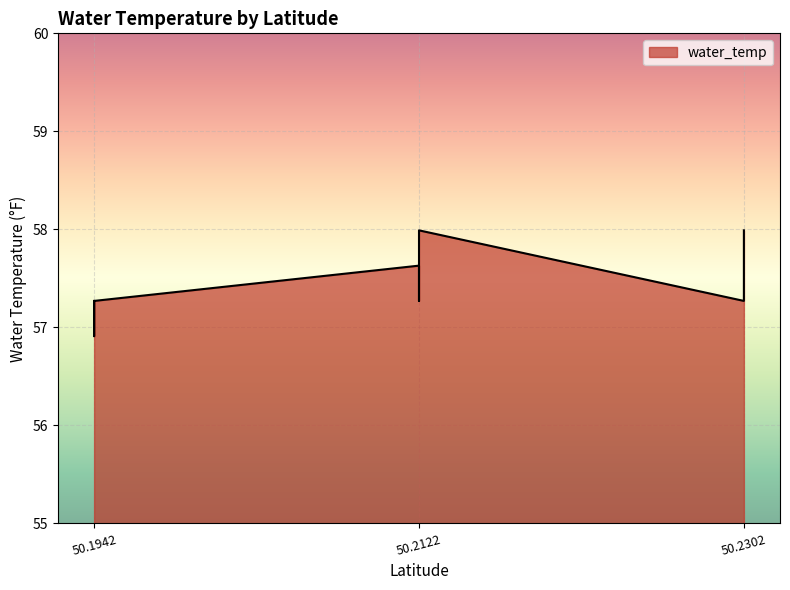

Which category has the highest value across all series?

50.2122